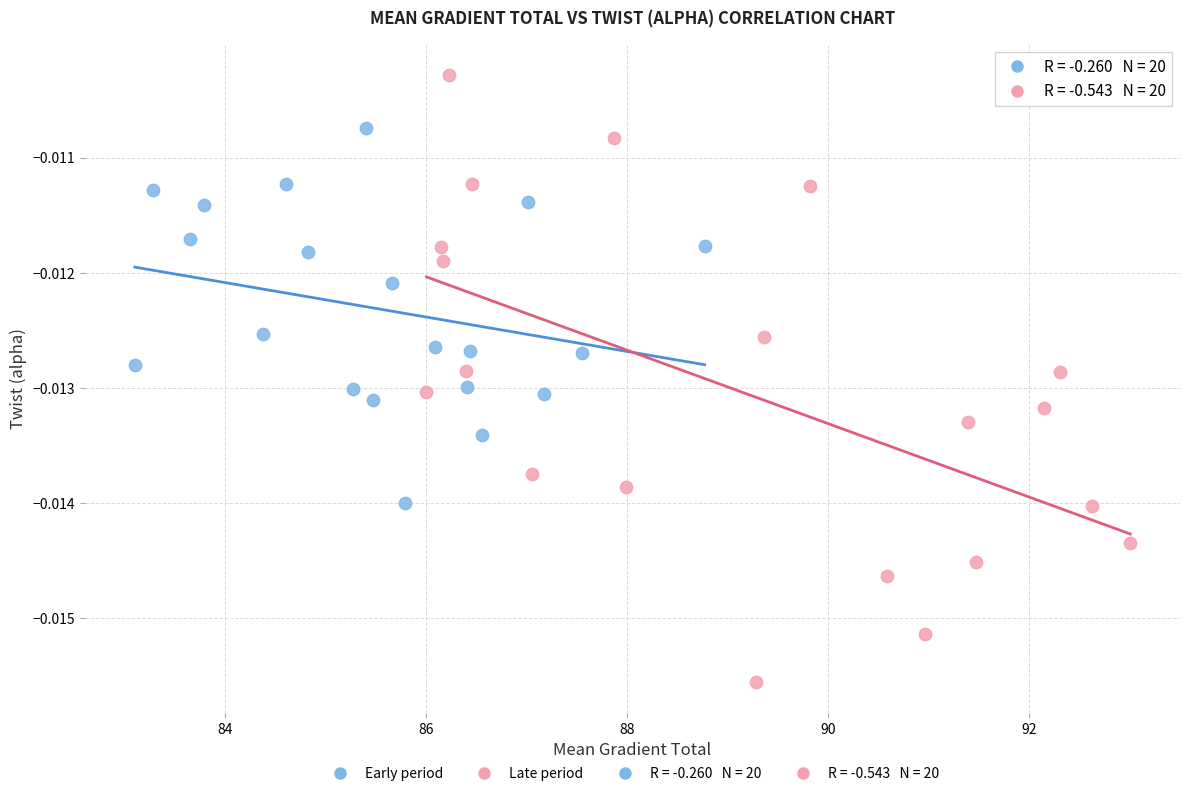

Which series reaches the minimum Y coordinate?

Late period